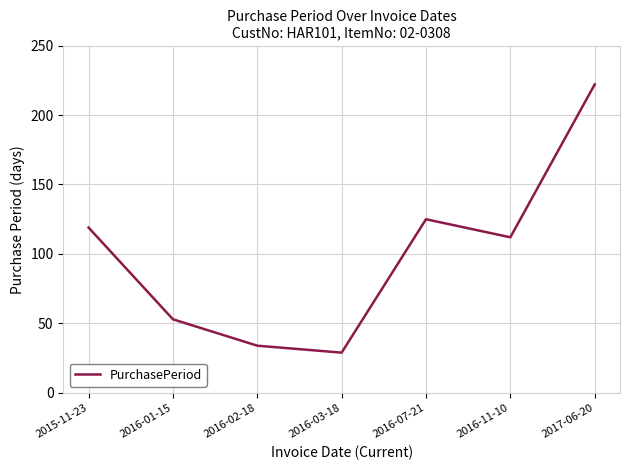

Where is the first local maximum?

2016-07-21